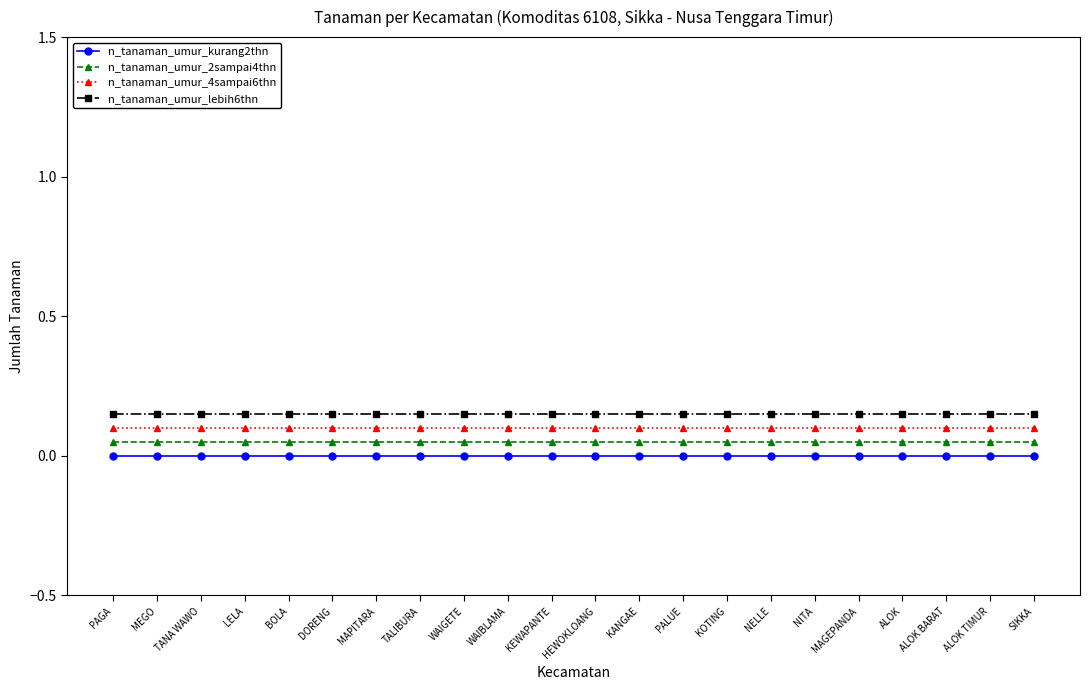

The n_tanaman_umur_2sampai4thn series shows 0.1 at WAIBLAMA. True or false?

True